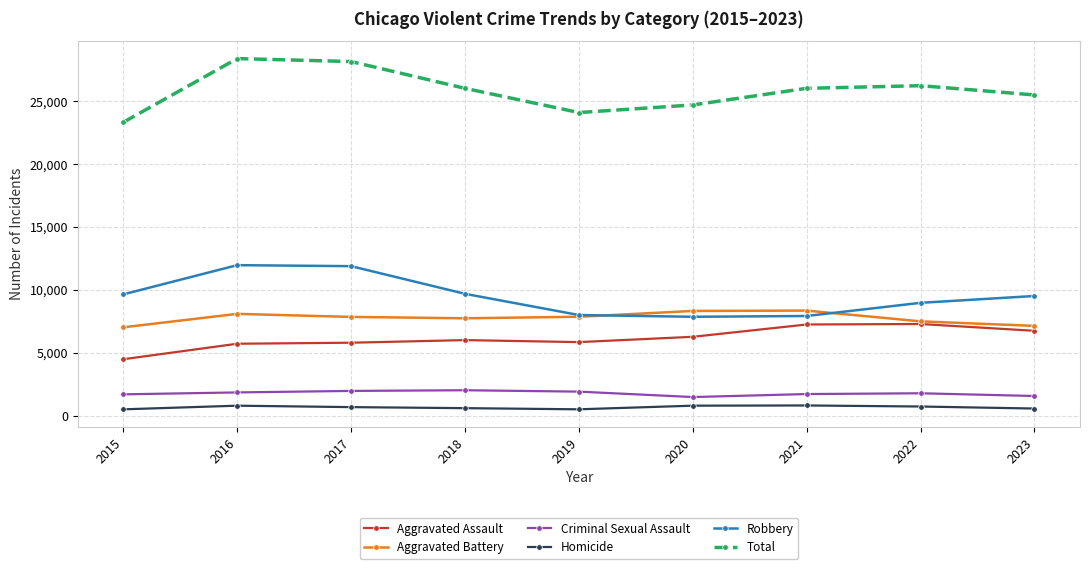

What is the value of the Criminal Sexual Assault point at the 6th from the left?

1473